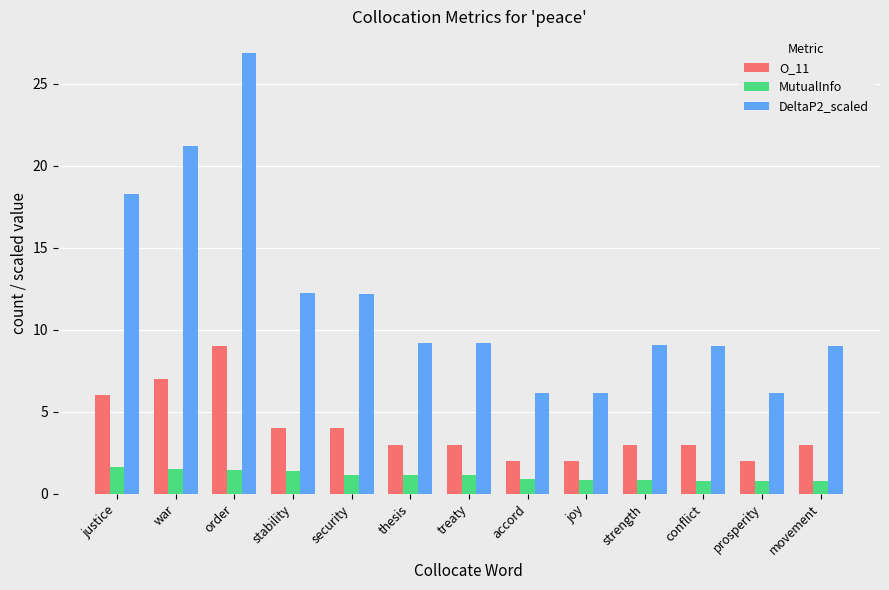

What is the maximum value for O_11?

9.0